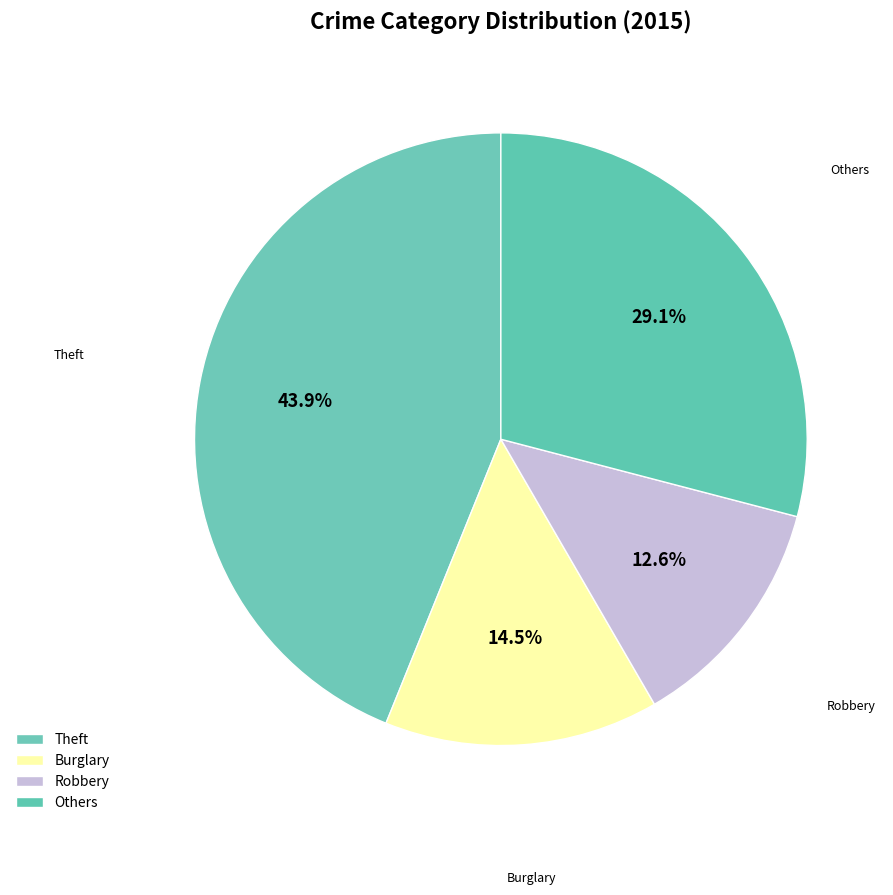

Is there any slice that represents more than half of the pie?

No